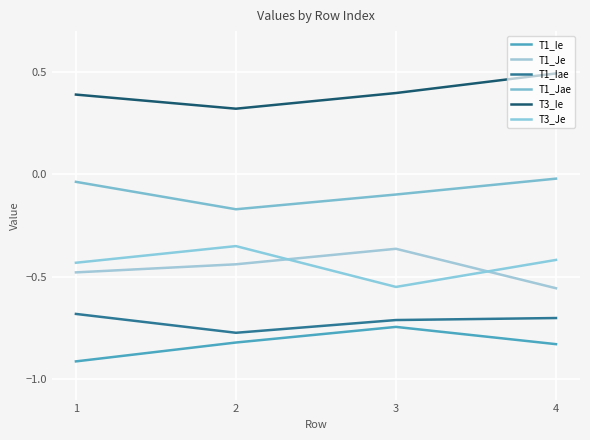

What is the maximum value shown in the chart?

0.5